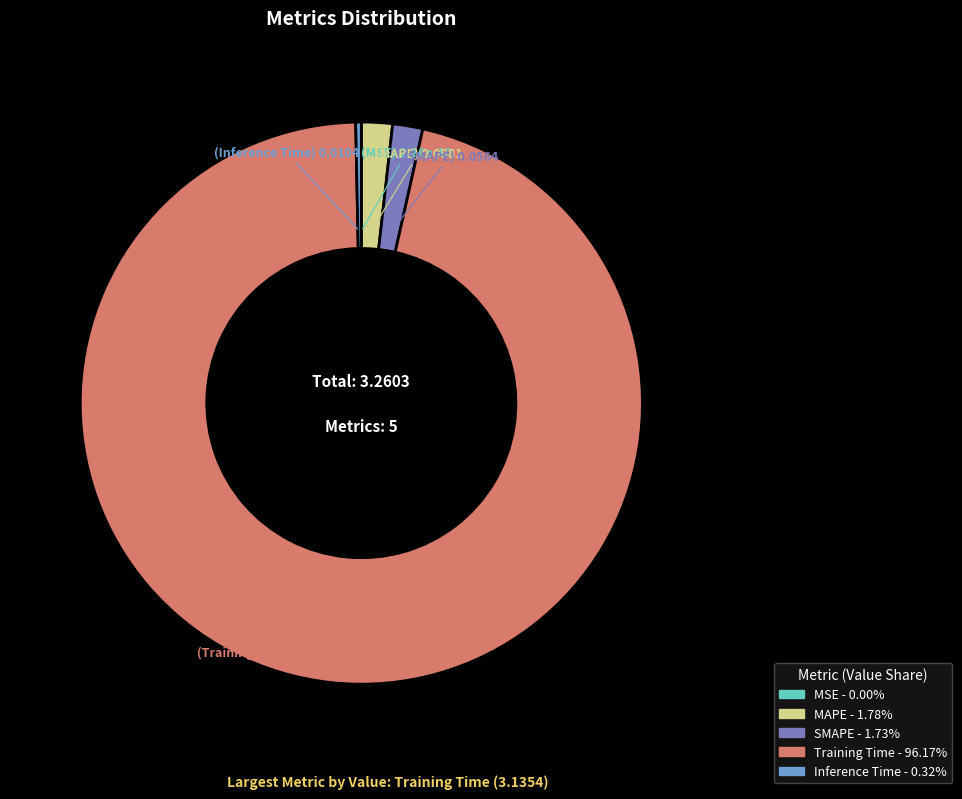

Which has a higher value, Inference Time or Training Time?

Training Time